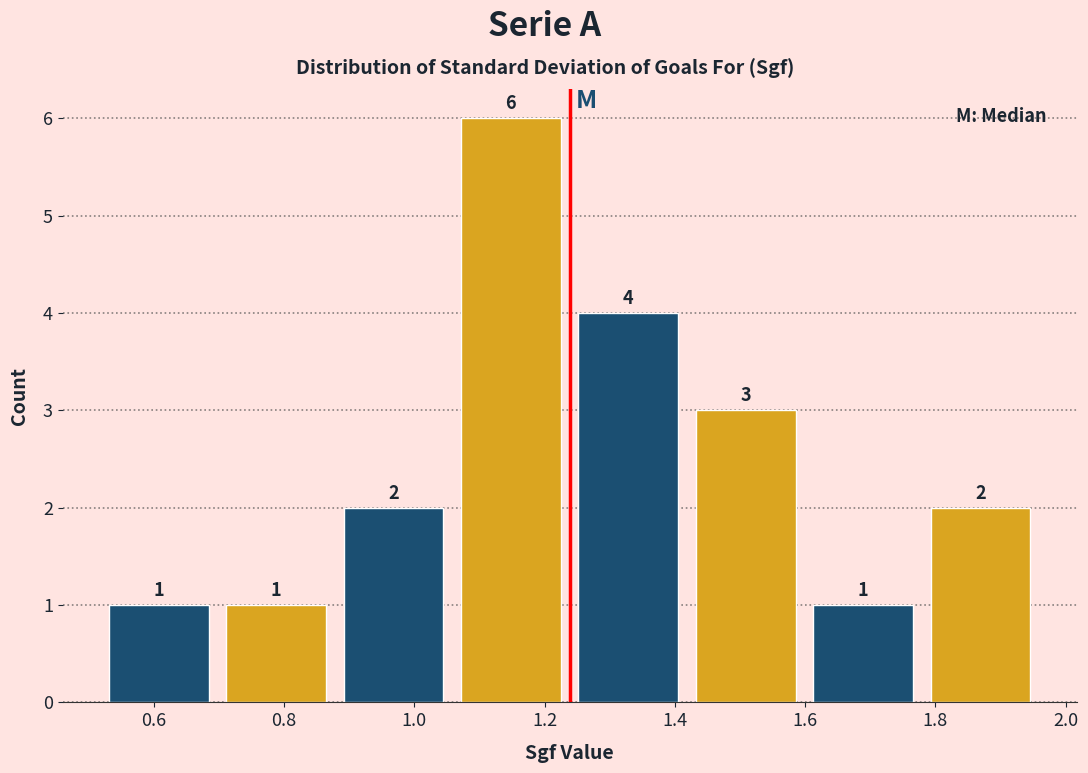

Reading left to right, list every bar in this chart as the range it spans on the x-axis followed by its height. The bar edges are not printed on the chart, so give them approximately, as read against the axis.

0.52 to 0.70: 1
0.70 to 0.88: 1
0.88 to 1.06: 2
1.06 to 1.24: 6
1.24 to 1.42: 4
1.42 to 1.60: 3
1.60 to 1.78: 1
1.78 to 1.96: 2